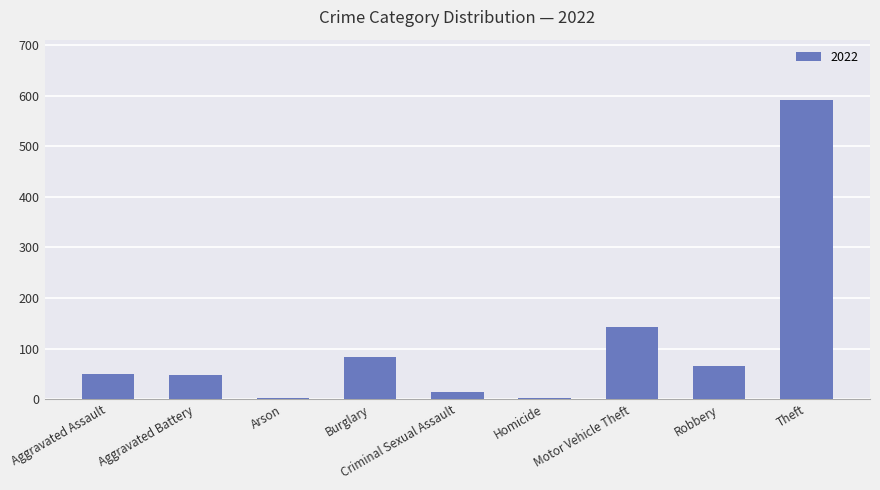

Between Motor Vehicle Theft and Theft, which is larger?

Theft